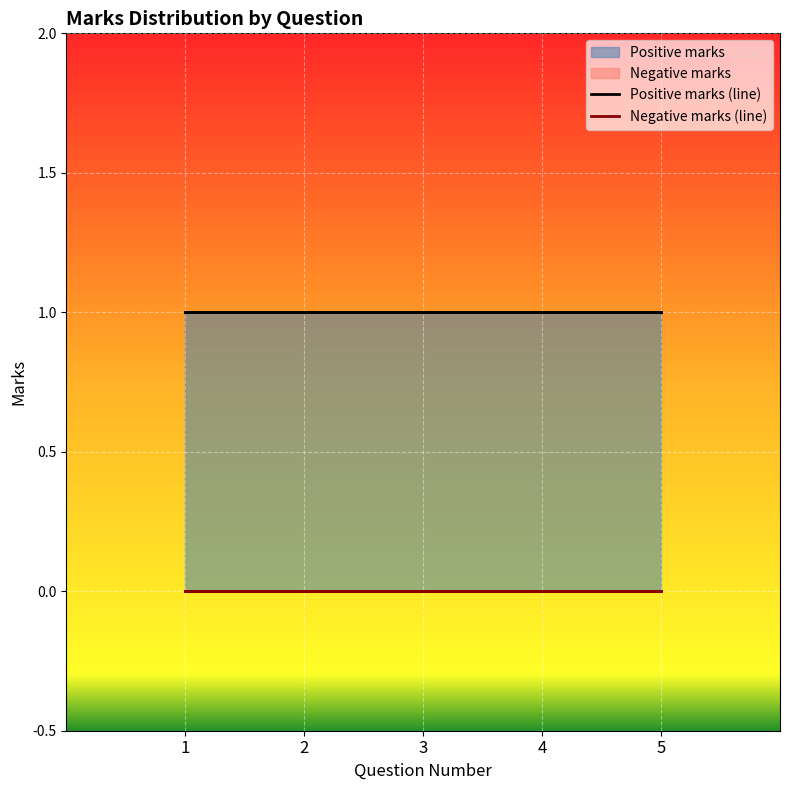

Between 2 and 4, which is larger?

2